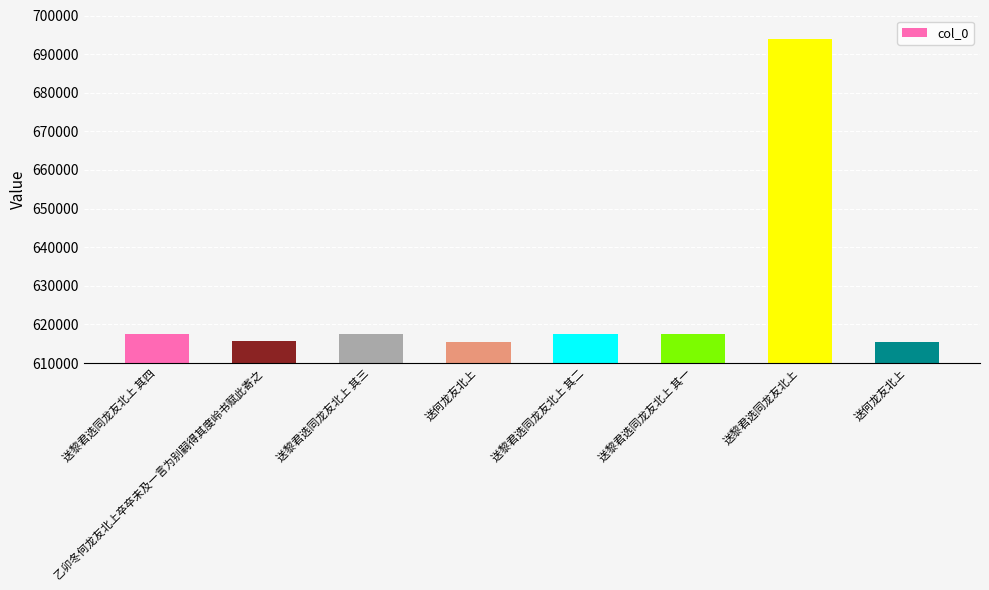

Count the number of categories in the chart.

8